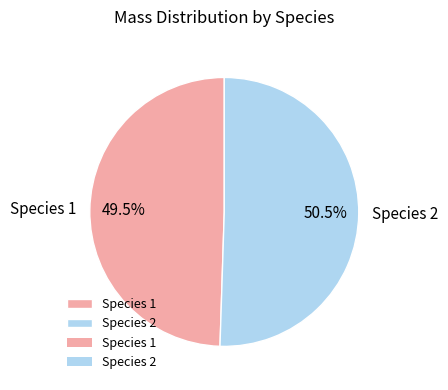

Is Species 2 the majority of the pie?

Yes